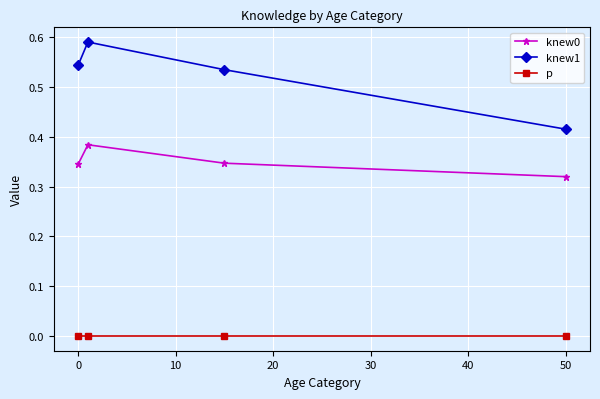

True or false: p has more than 1 points higher than both neighbors.

False